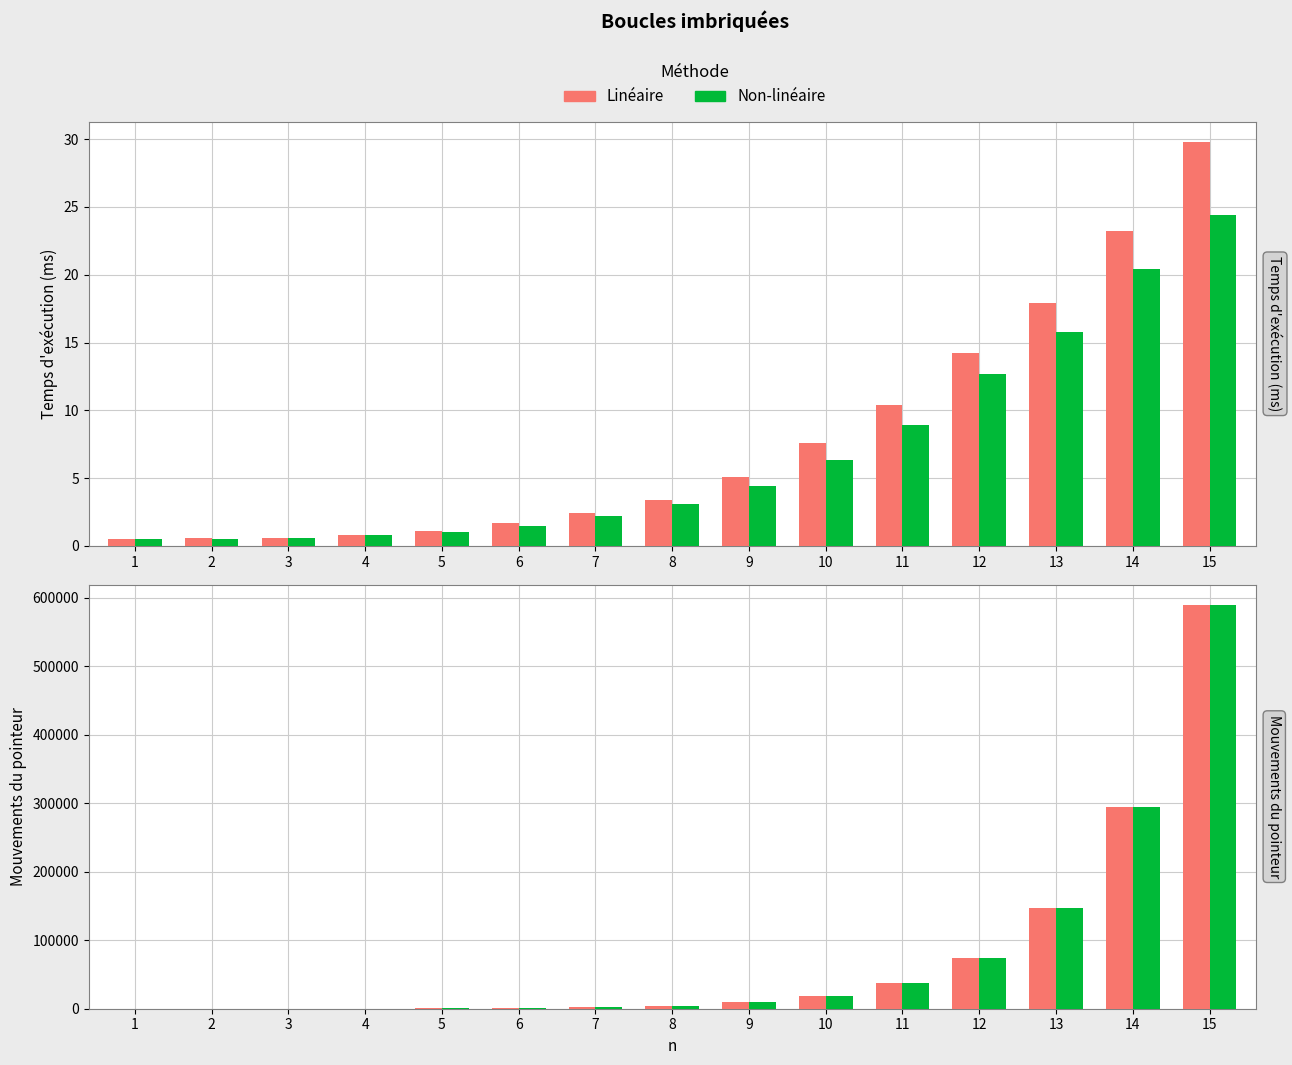

Which series has the largest total across all categories?

Linéaire